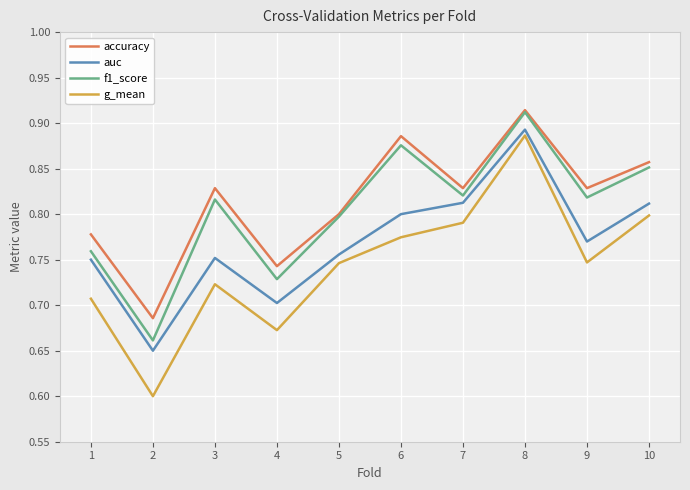

Count the f1_score values in the range 0 to 1.

10